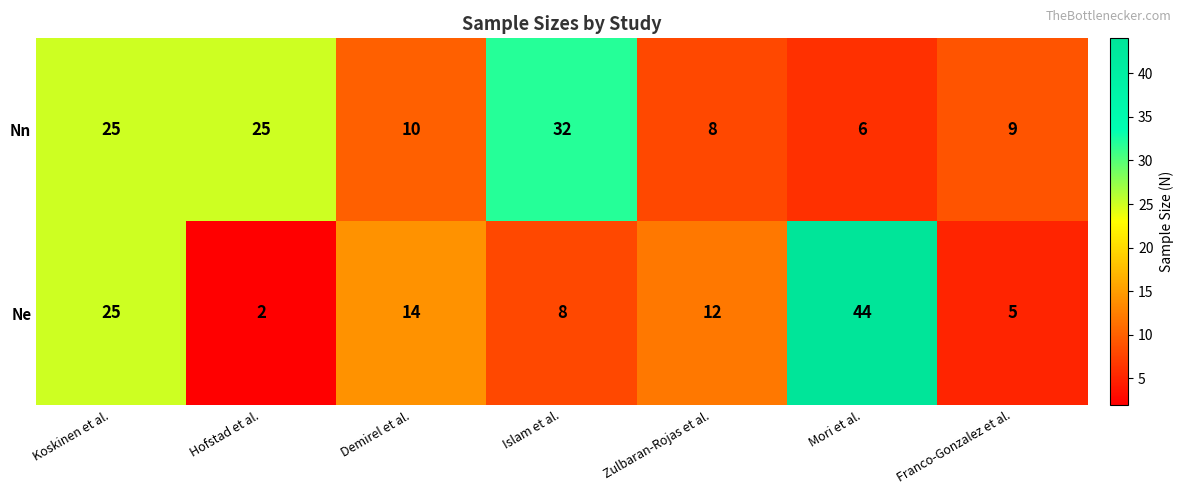

The Nn series shows 13 at Franco-Gonzalez et al.. True or false?

False